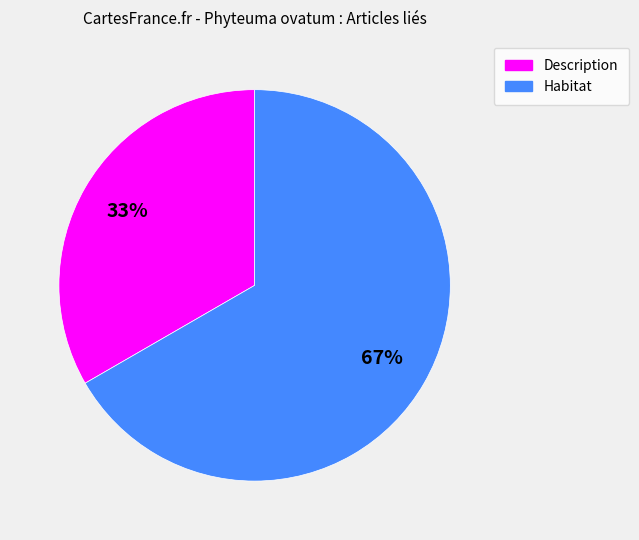

Is it true that Description is 33% of the pie?

True